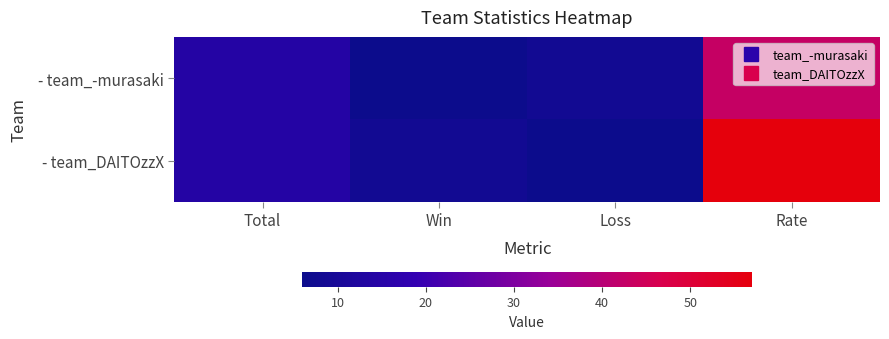

At how many categories does at least one series exceed 52?

1